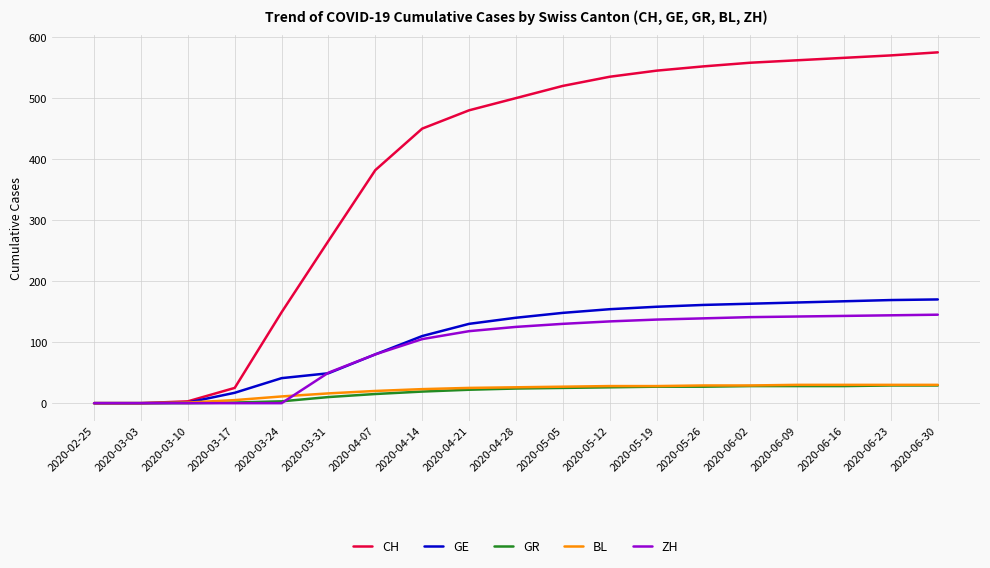

What value does the BL series have at 2020-04-07?

20